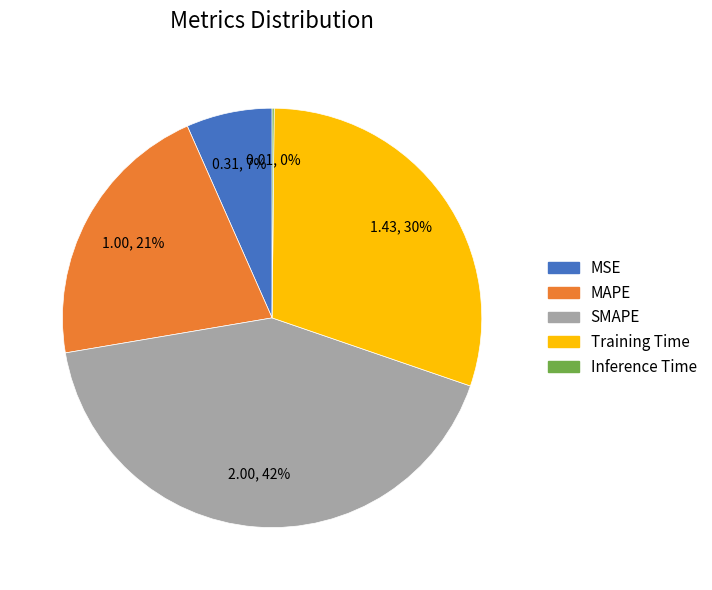

Is it true that Training Time is 19% of the pie?

False